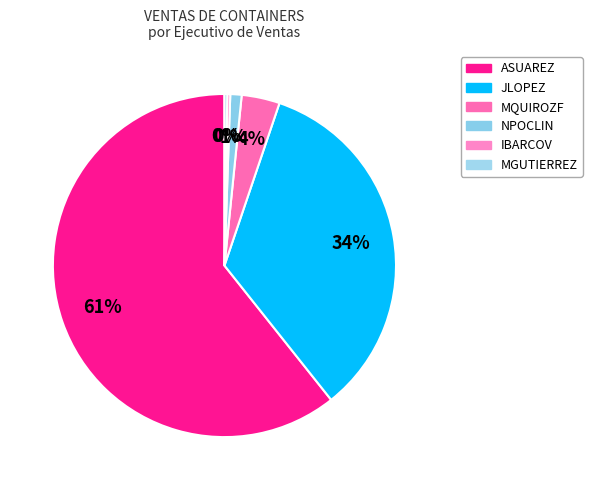

To the nearest percent, what is the average slice percentage?

17%